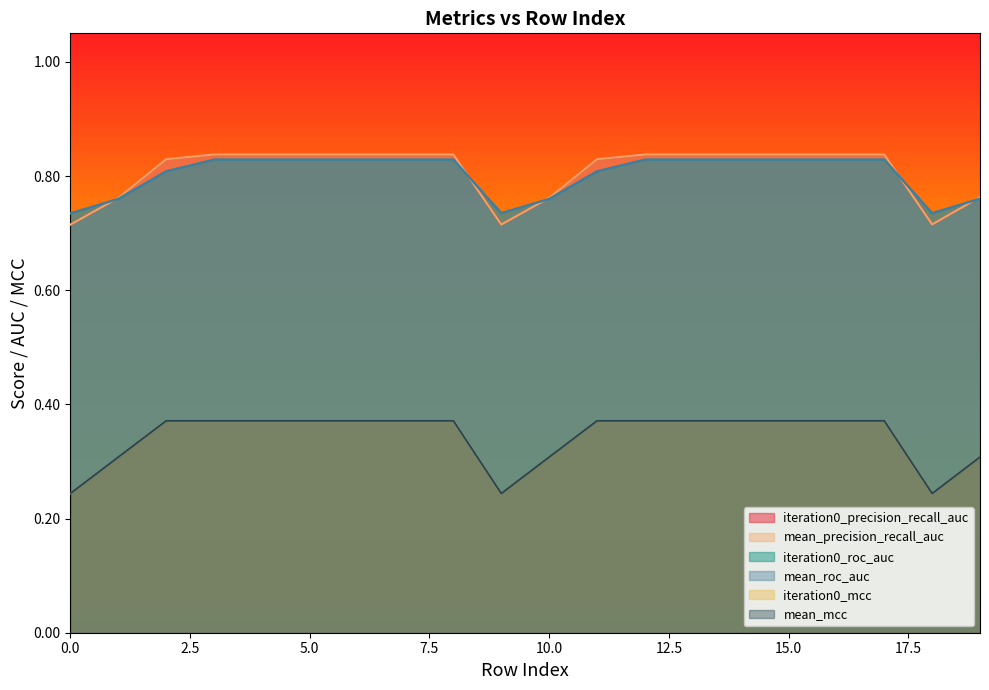

The mean_mcc series shows 0.2 at 11. True or false?

False